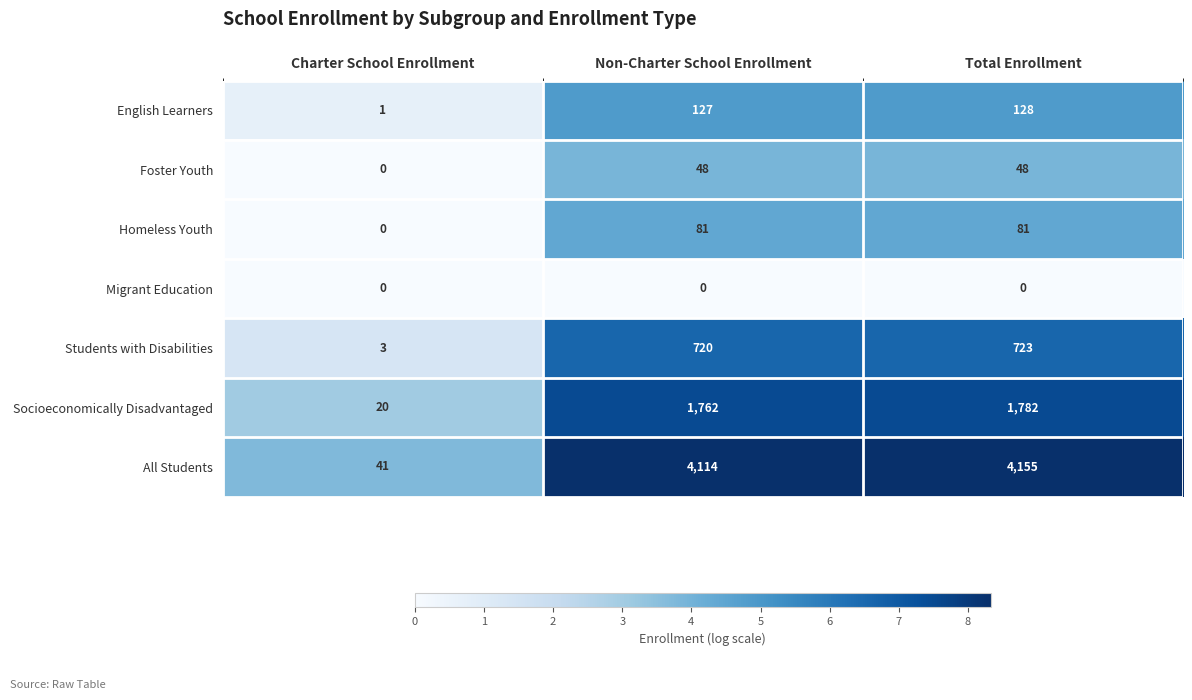

Which category has the highest value across all series?

Total Enrollment